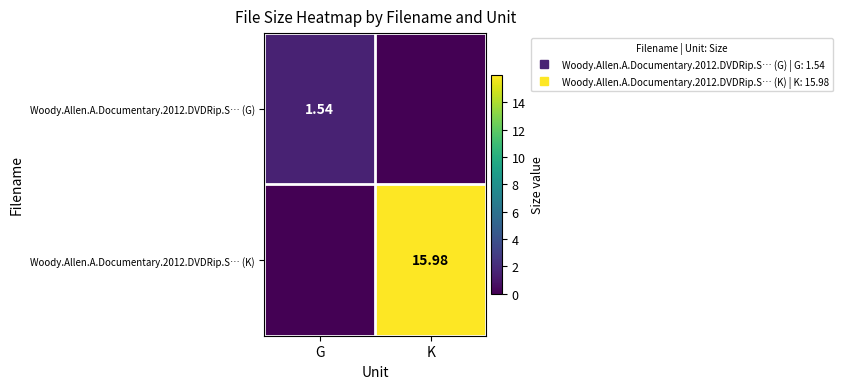

What is the sum of all Woody.Allen.A.Documentary.2012.DVDRip.S… (K) values?

16.0